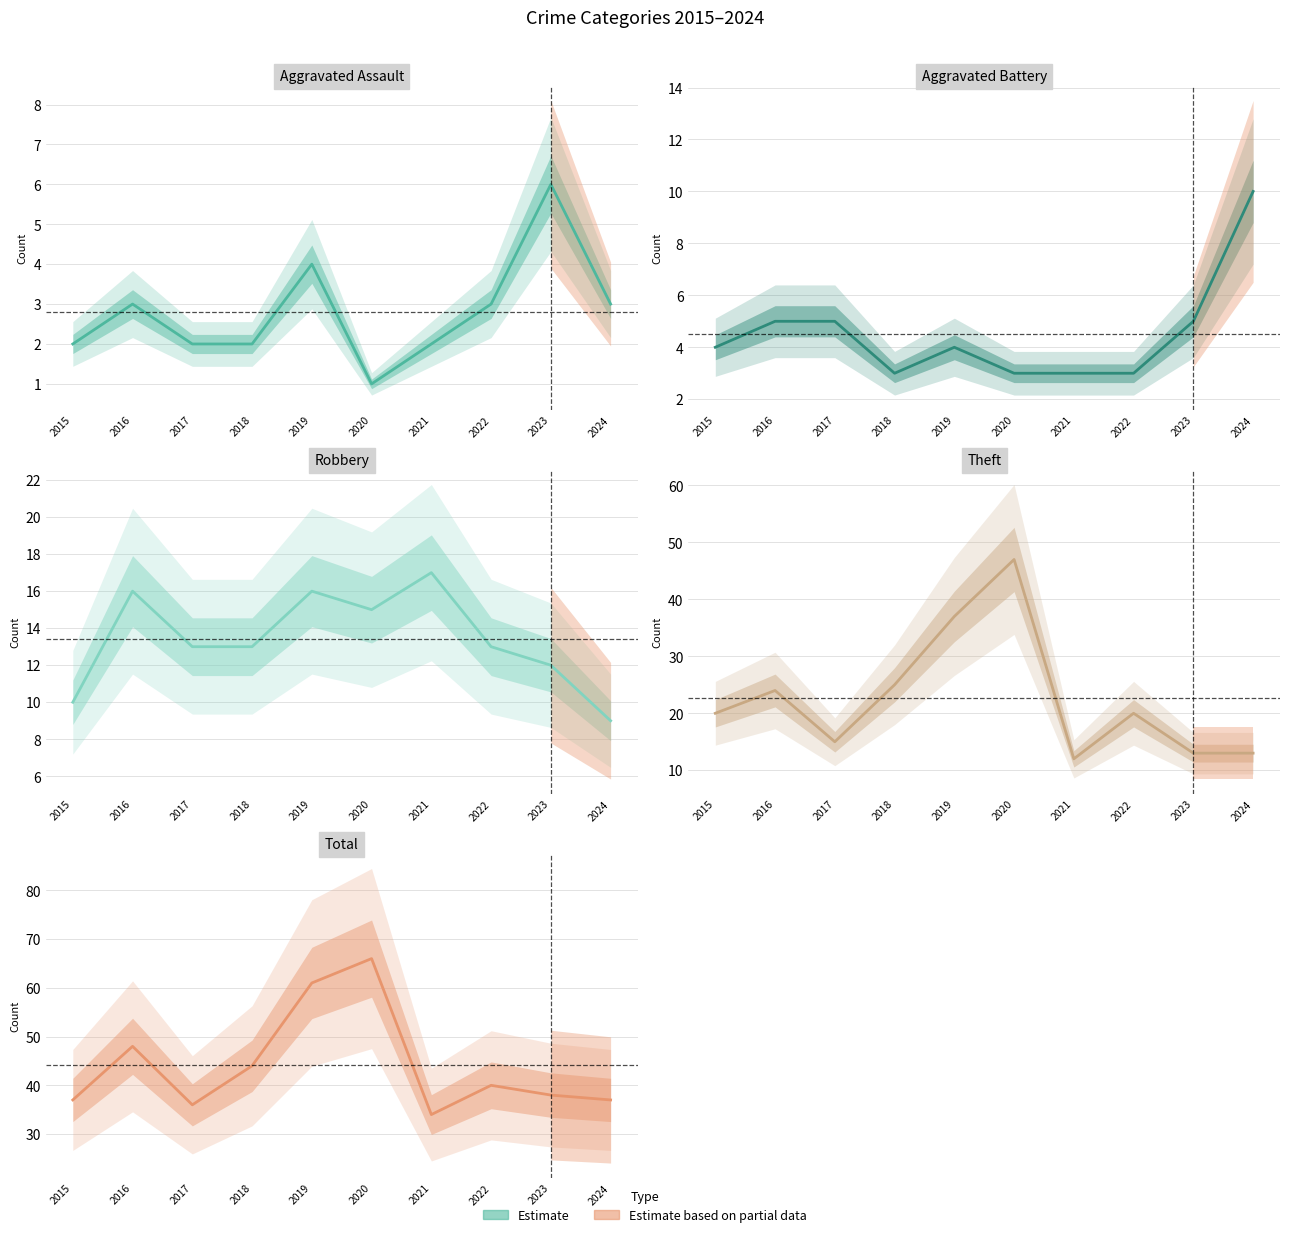

How many lines are shown in the chart?

5